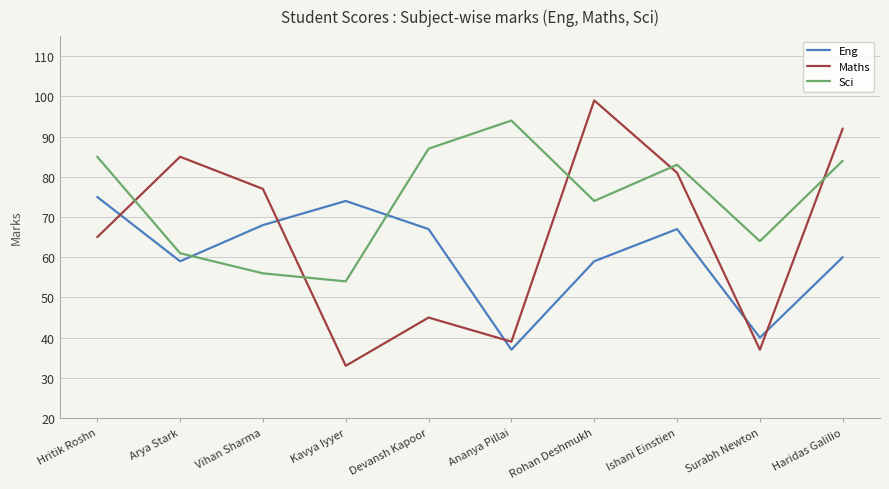

Where does the Eng series first go above 67?

Hritik Roshn